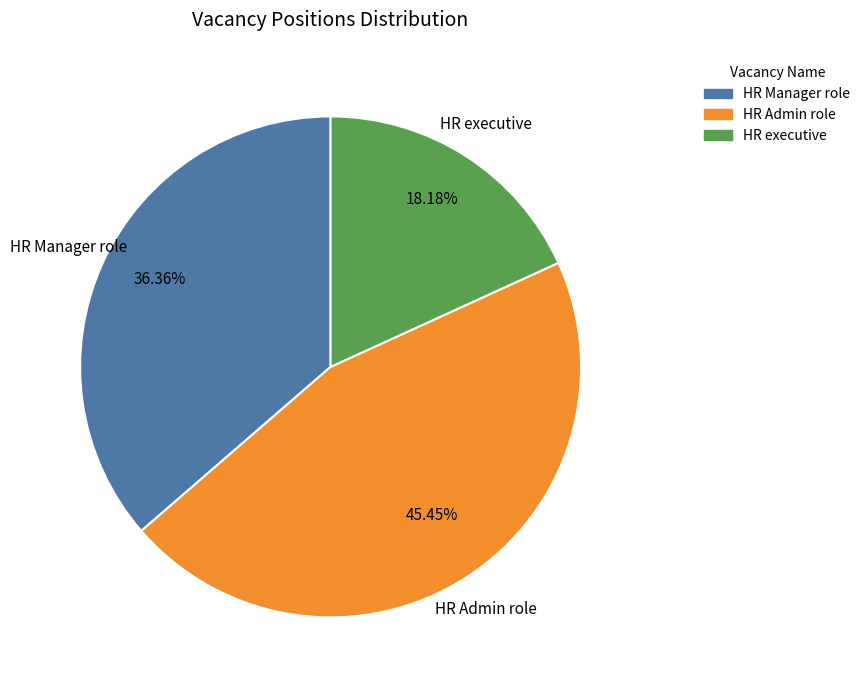

What is the total percentage of HR Admin role and HR executive?

63.6%